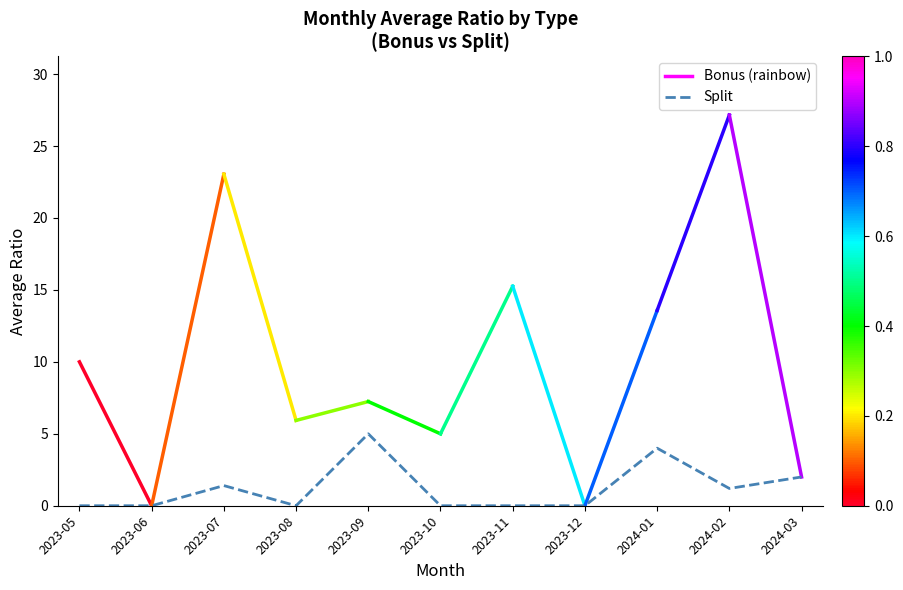

What is the ratio of the value at 2023-07 to the value at 2023-09?

0.3